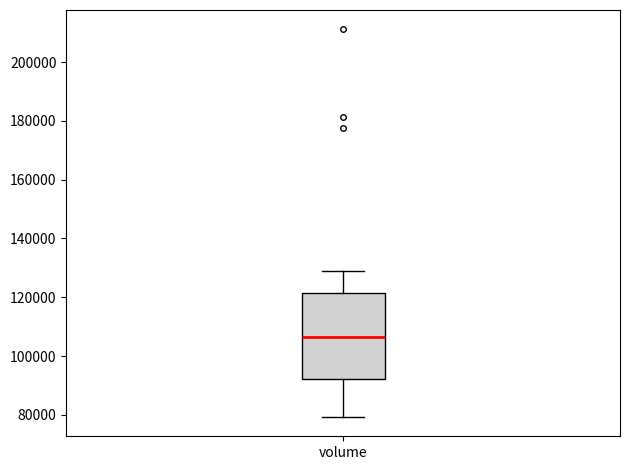

Read this box plot against the y-axis: the position of the median line, the range covered by the box, and the ends of both whiskers. The values are not printed on the chart, so give them approximately, as read against the axis.

median 106000, box 92000 to 122000, whiskers 80000 to 128000